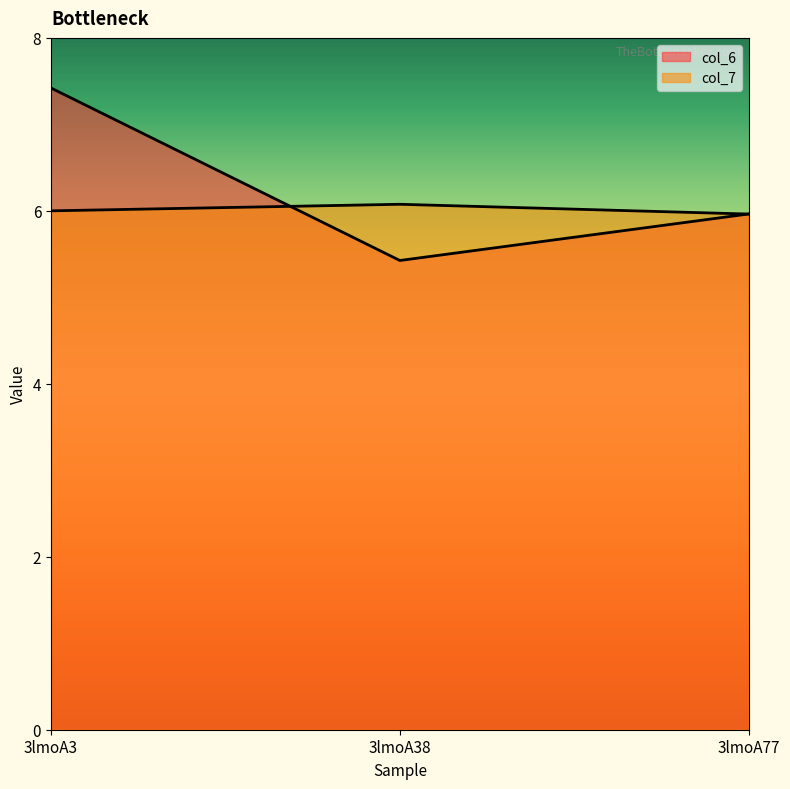

The value of col_6 at 3lmoA77 is 6.0. True or false?

True